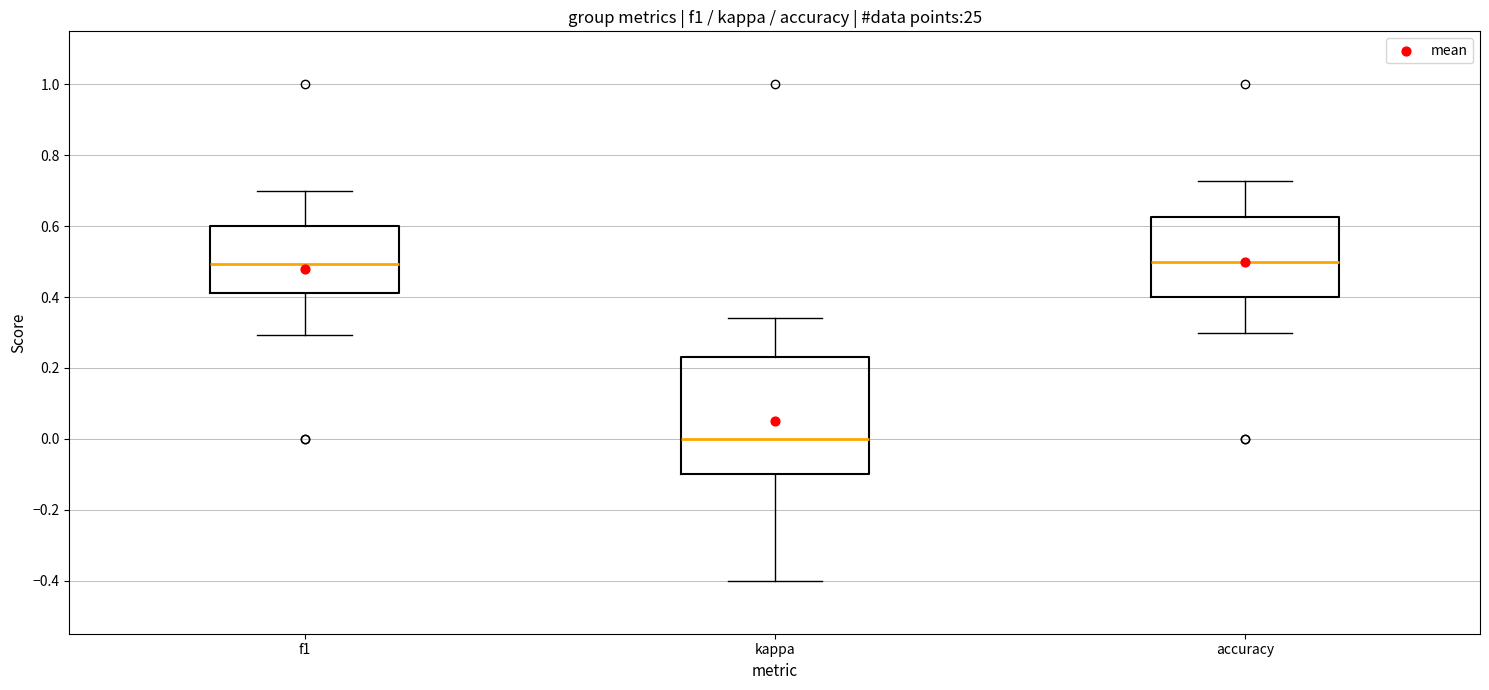

Reading left to right, read every box against the y-axis: the position of its median line, the range the box covers, and the ends of its whiskers. The values are not printed on the chart, so give them approximately, as read against the axis.

f1: median 0.50, box 0.42 to 0.60, whiskers 0.30 to 0.70
kappa: median 0.00, box -0.10 to 0.24, whiskers -0.40 to 0.34
accuracy: median 0.50, box 0.40 to 0.62, whiskers 0.30 to 0.72